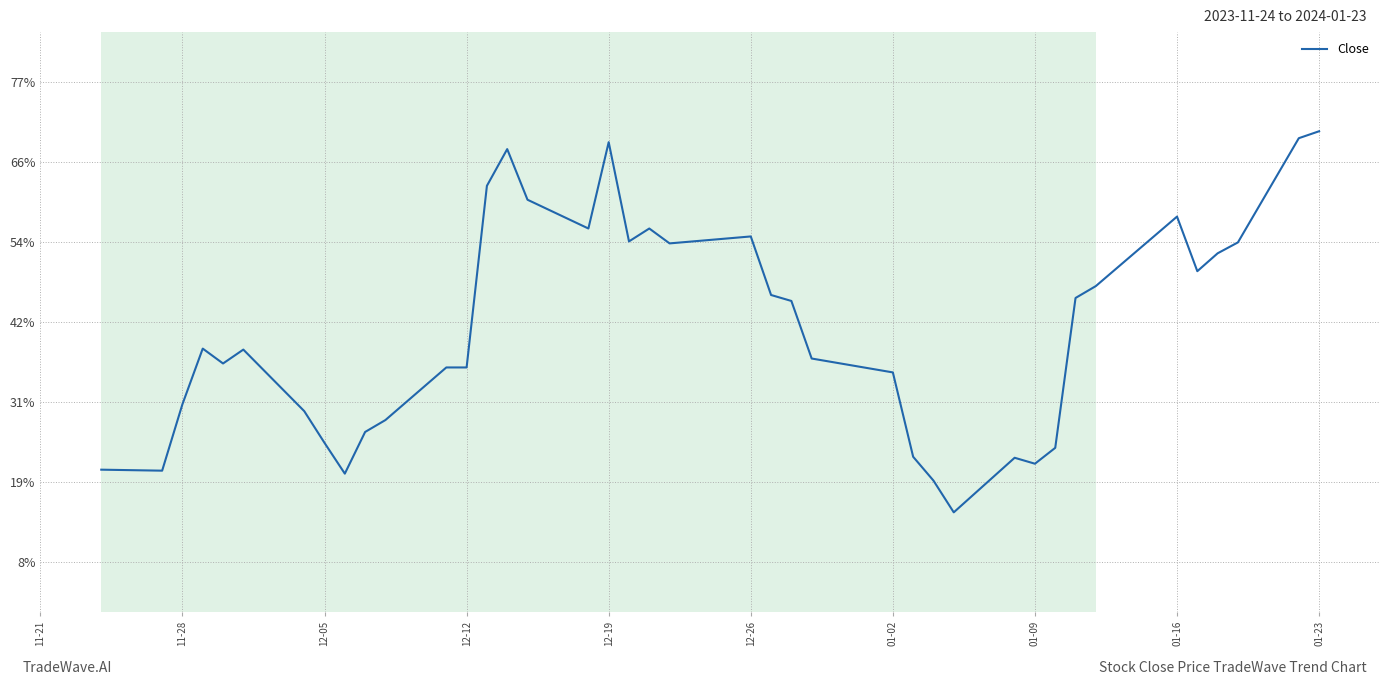

At which label is the value closest to 19?

01-02